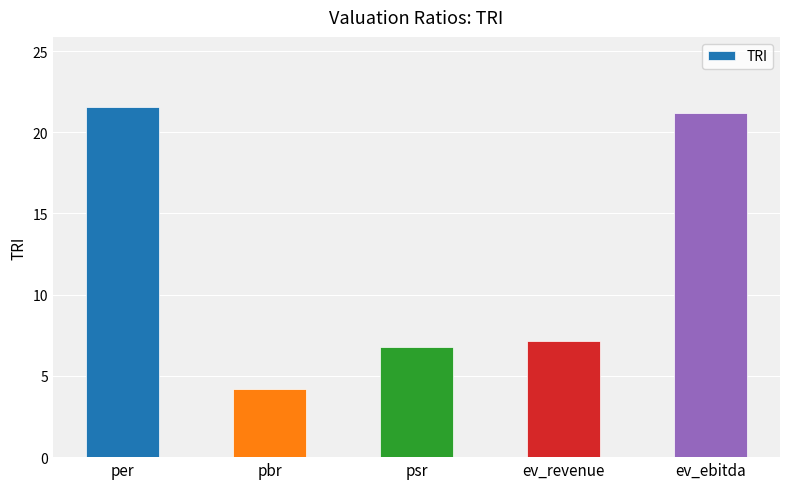

What is the difference between the maximum and minimum values?

17.4